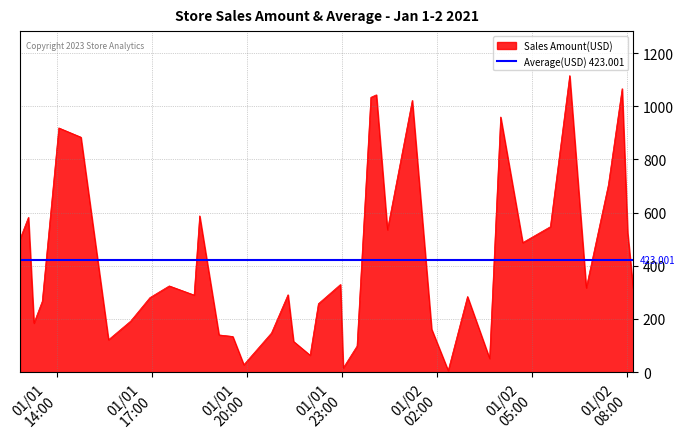

What is the label of the 16th point from the left?

2021-01-01 20:46:15